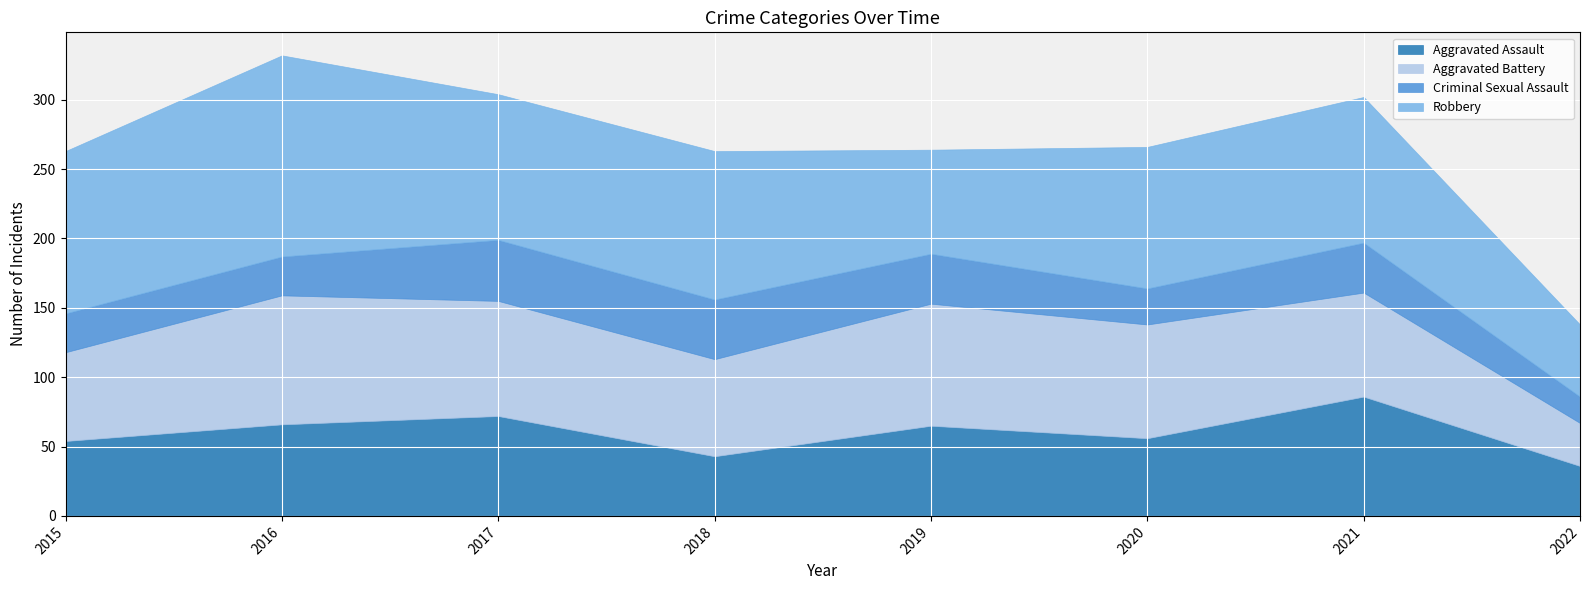

What is the minimum value for Aggravated Assault?

36